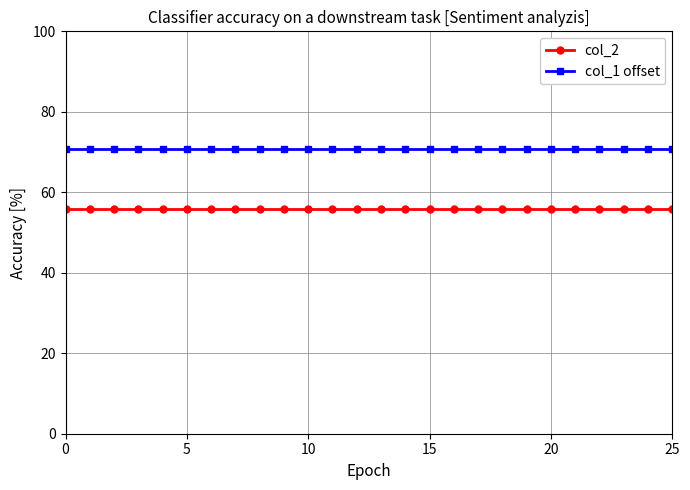

What is the sum of all col_2 values?

1449.1